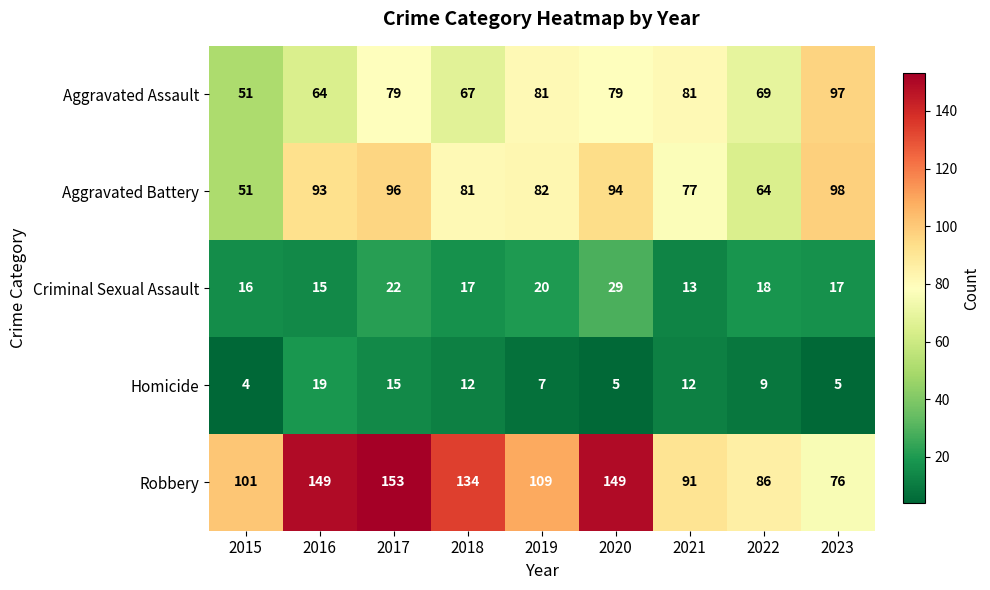

Which series has the widest spread of values?

Robbery